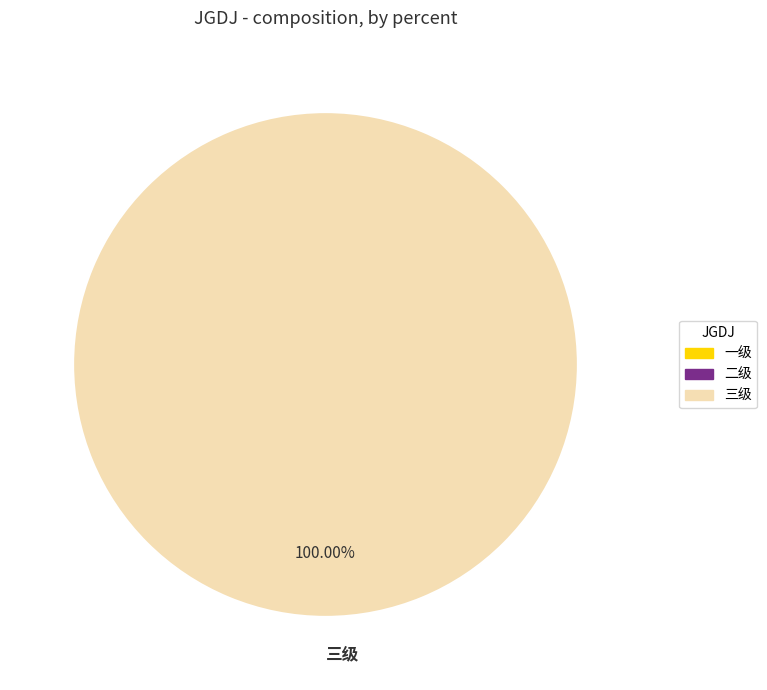

Rank the categories by value from lowest to highest.

三级